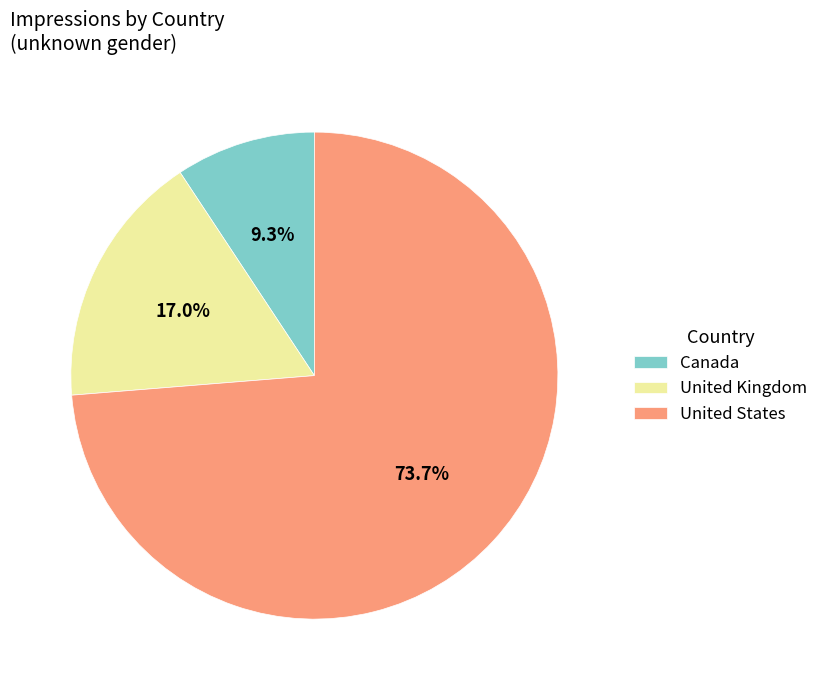

The Canada slice represents 9% of the pie. True or false?

True